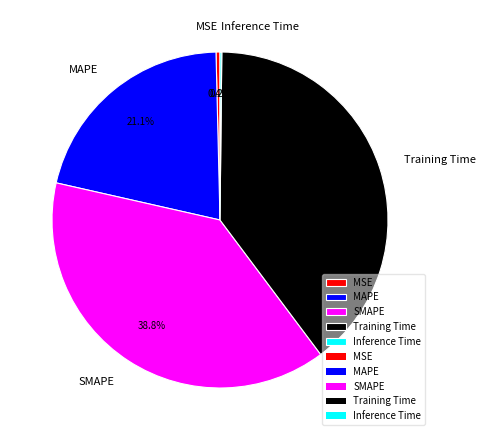

Do SMAPE and MSE together represent more than half of the pie?

No